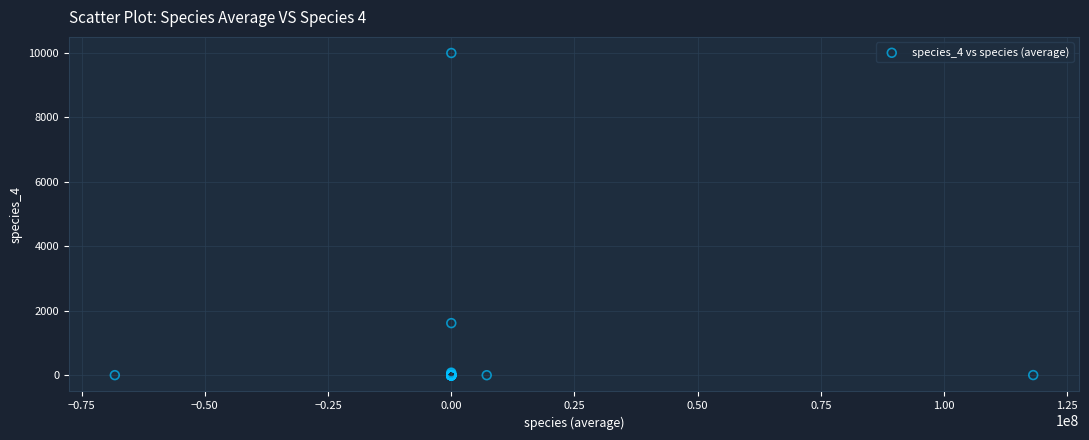

What Y value in the scatter plot is closest to 5000?

1620.0